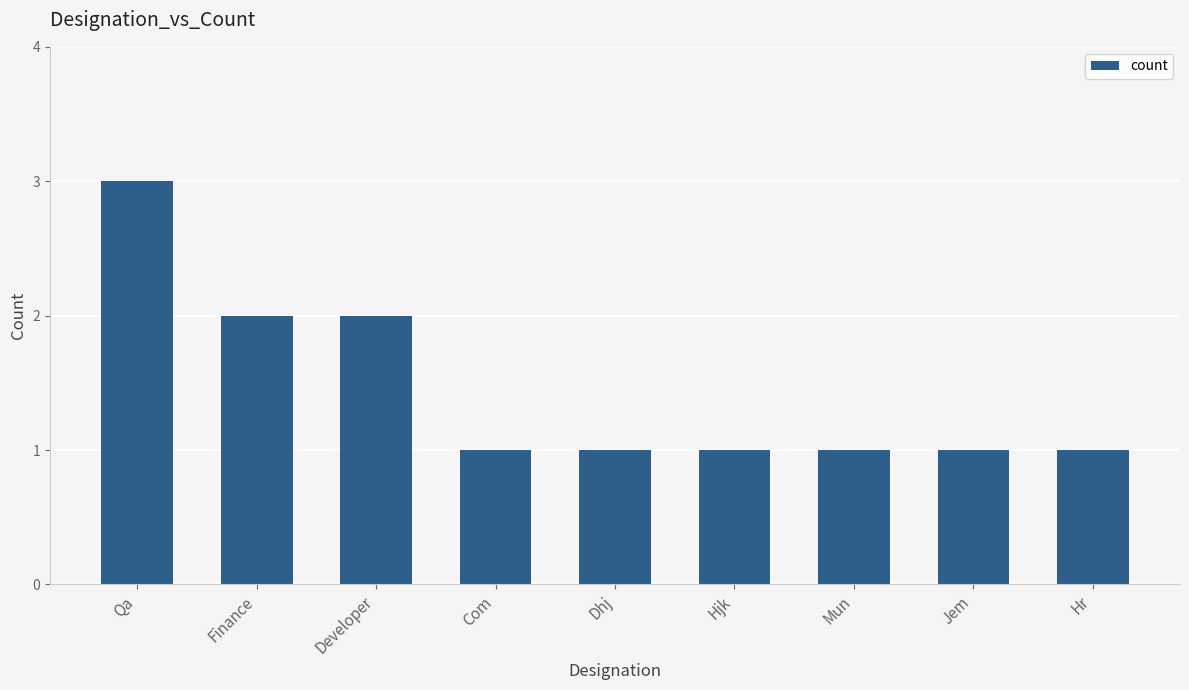

Reading right to left, extract all data points from this chart.

Hr=1	Jem=1	Mun=1	Hjk=1	Dhj=1	Com=1	Developer=2	Finance=2	Qa=3